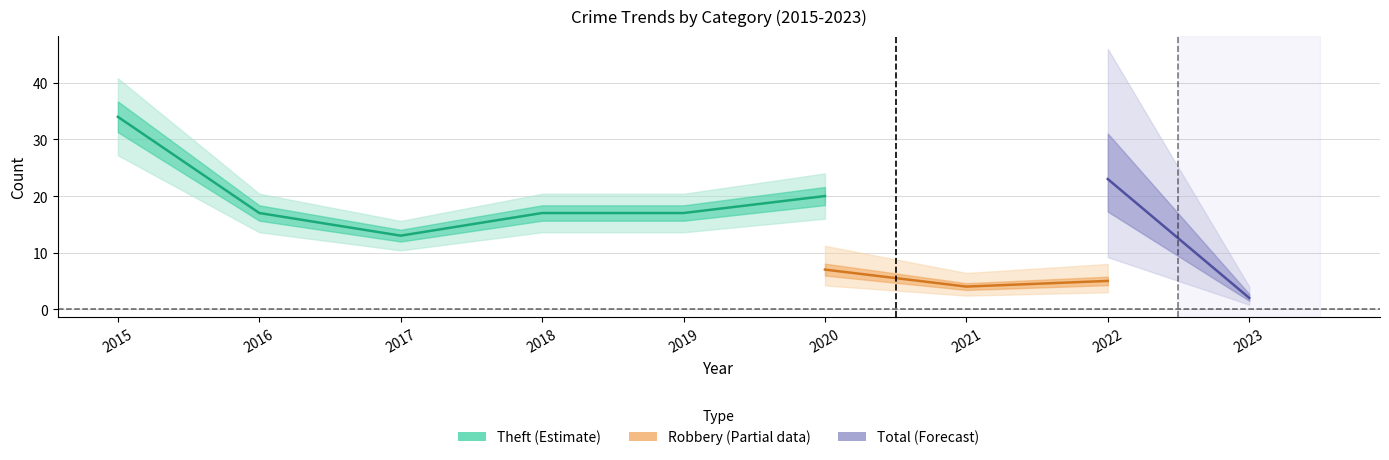

True or false: Robbery and Aggravated Assault intersect in this chart.

False